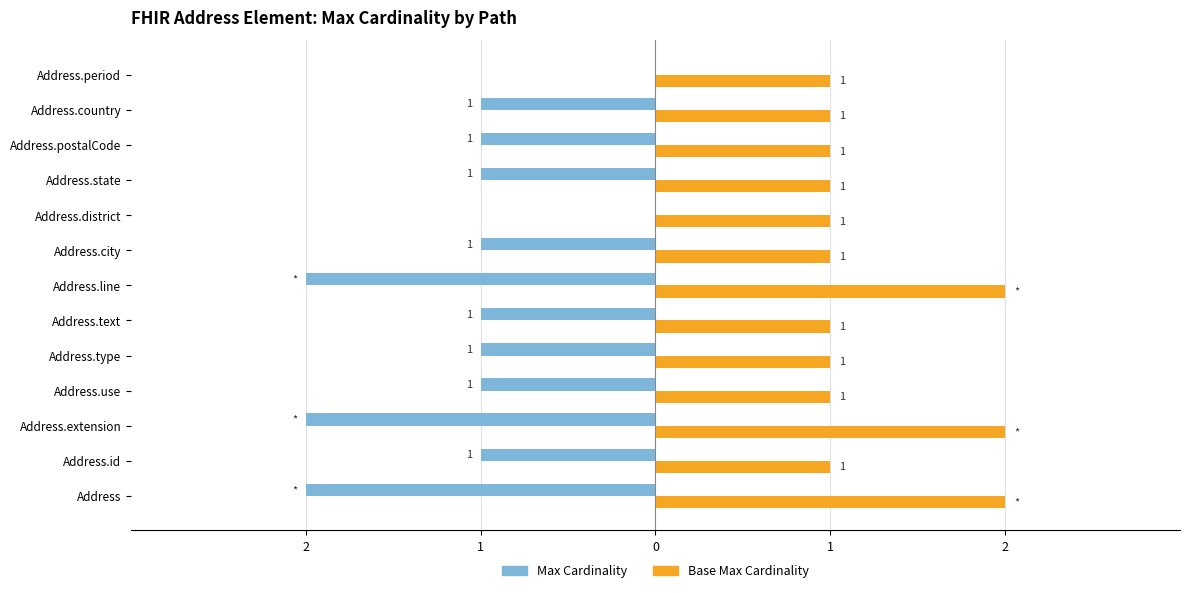

True or false: Min (Max Cardinality) has a value of 0 at Address.postalCode.

False